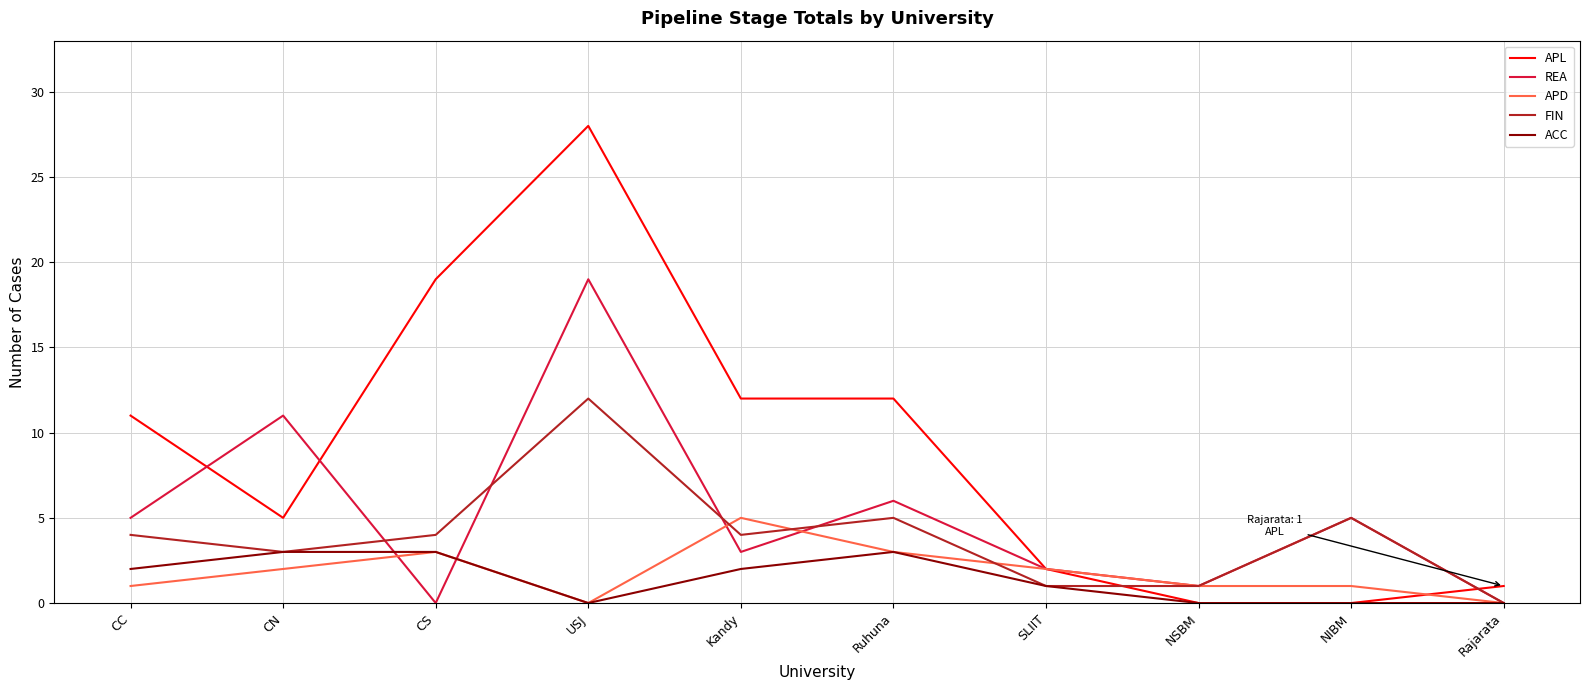

What is the total value across all series at NIBM?

11